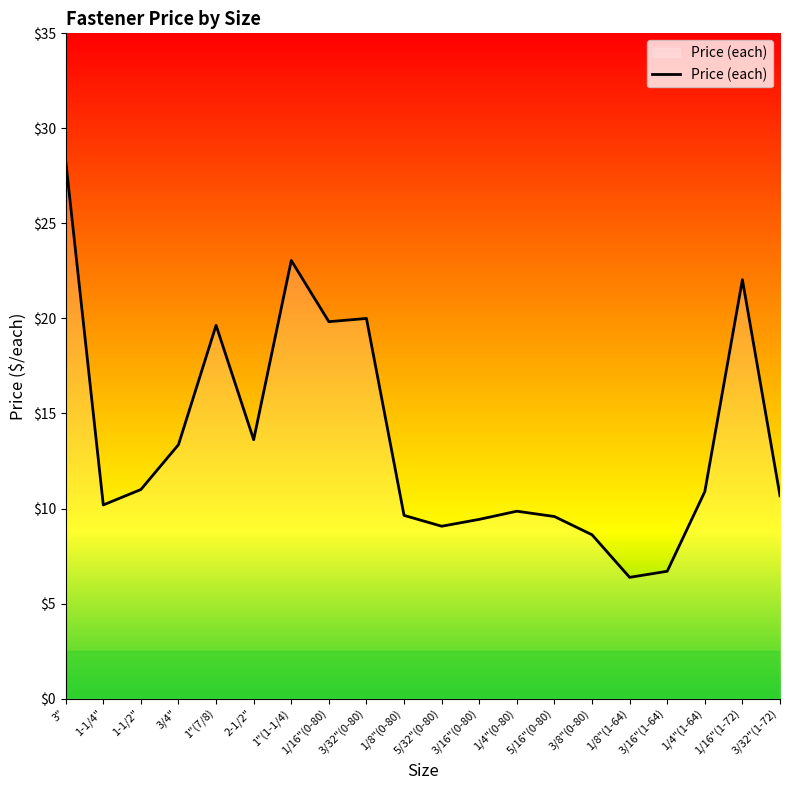

What is the ratio of the value at 5/32"(0-80) to the value at 3/4"?

0.7